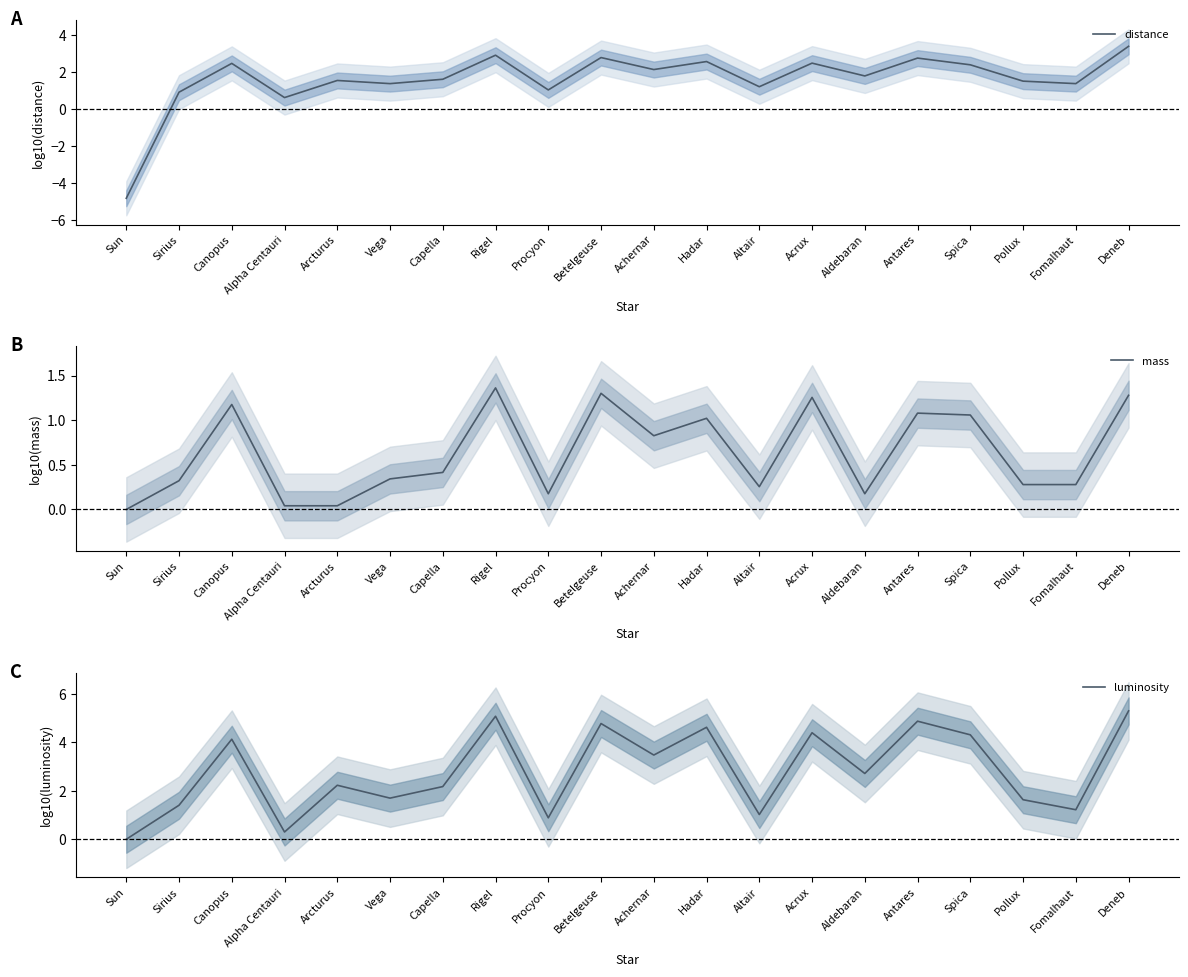

List the series in order of their overall mean, lowest first.

mass, distance, luminosity